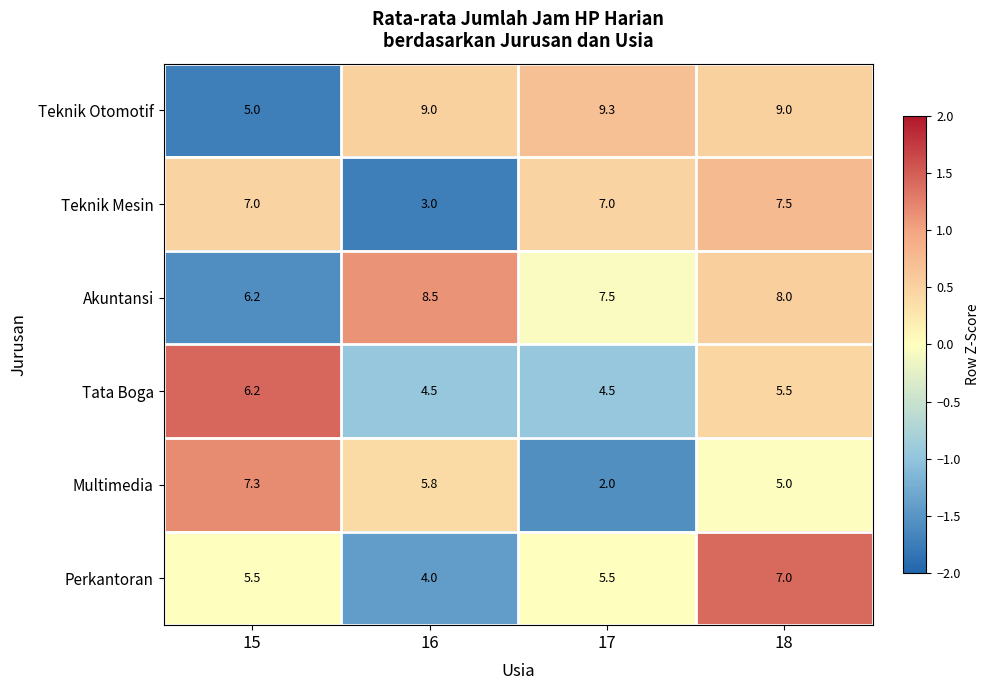

How many categories are shown in the chart?

4